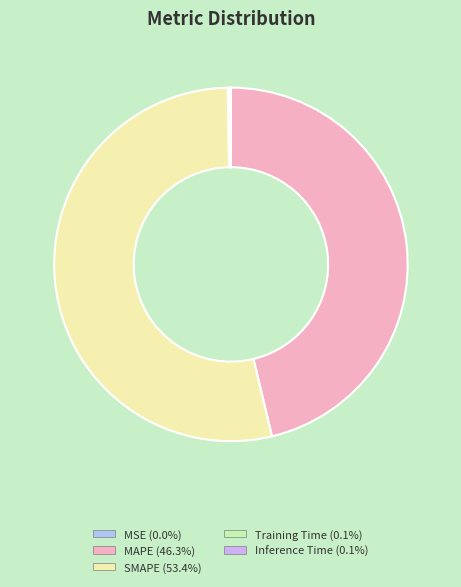

Rank the categories by value from lowest to highest.

MSE, Training Time, Inference Time, MAPE, SMAPE